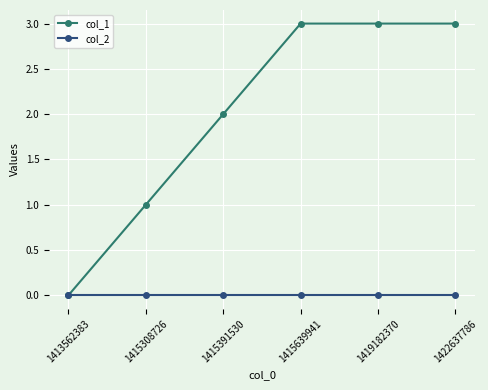

Is the value of col_1 at 1415639941 greater than the value of col_2 at 1415308726?

Yes